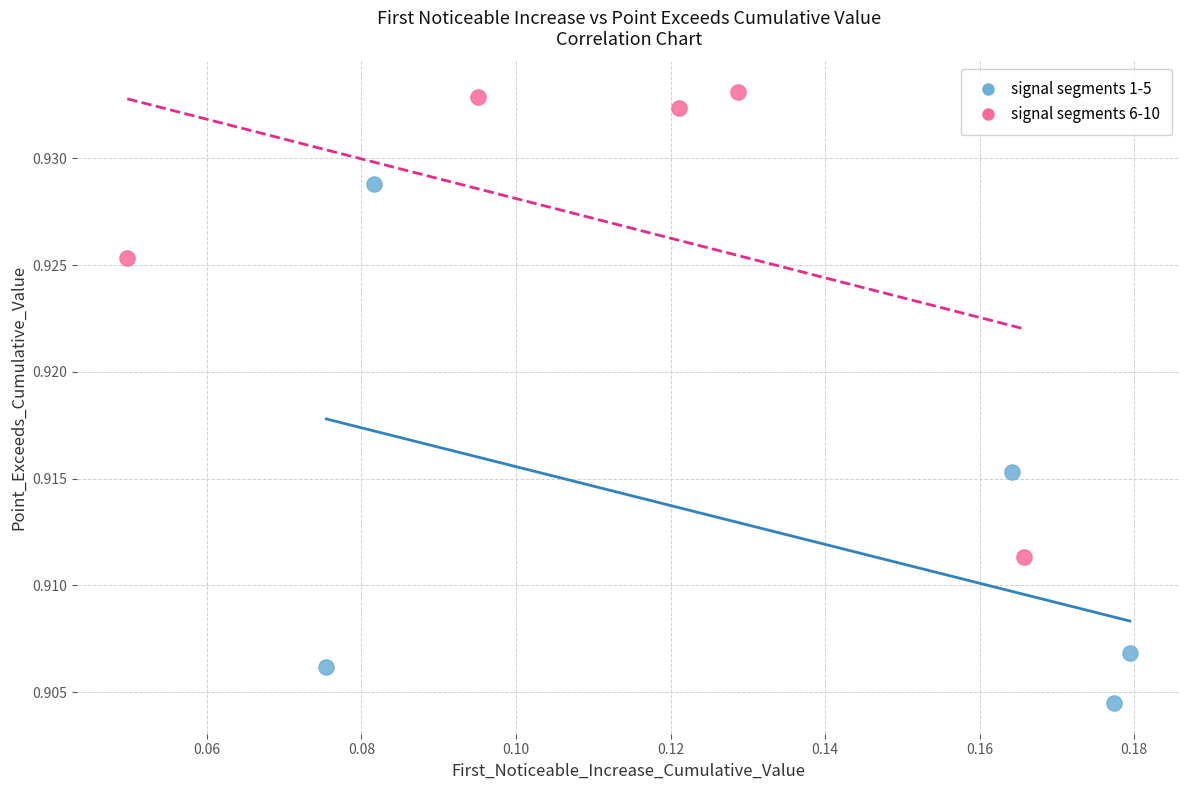

Which series contains the highest Y value?

signal segments 6-10